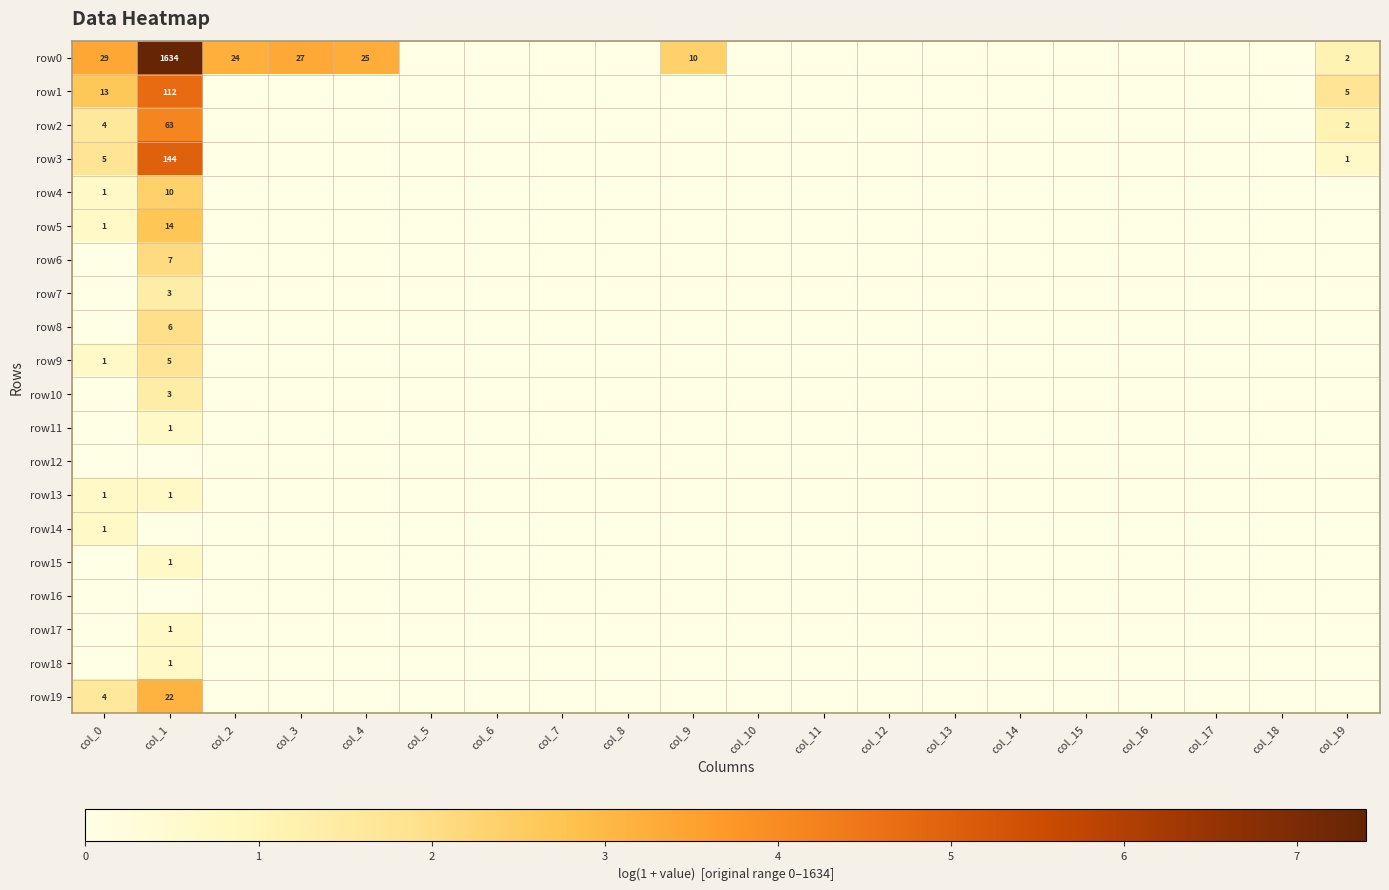

At which category is the sum across all series the highest?

col_1